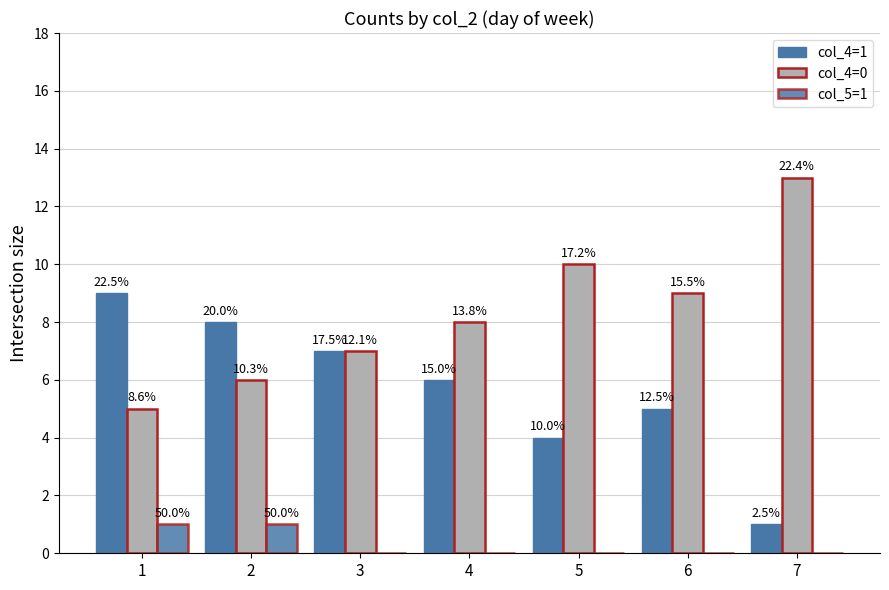

Where does the col_4=1 series first go above 6?

1